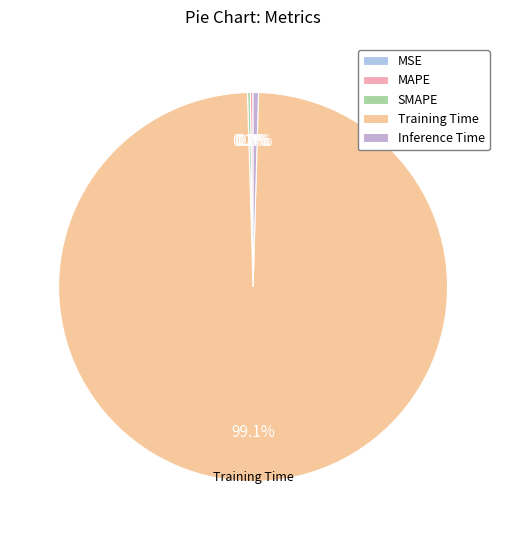

What is the majority slice?

Training Time